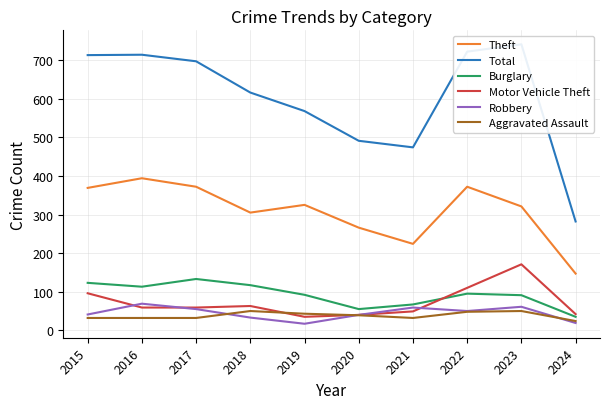

At which category is the sum across all series the highest?

2023